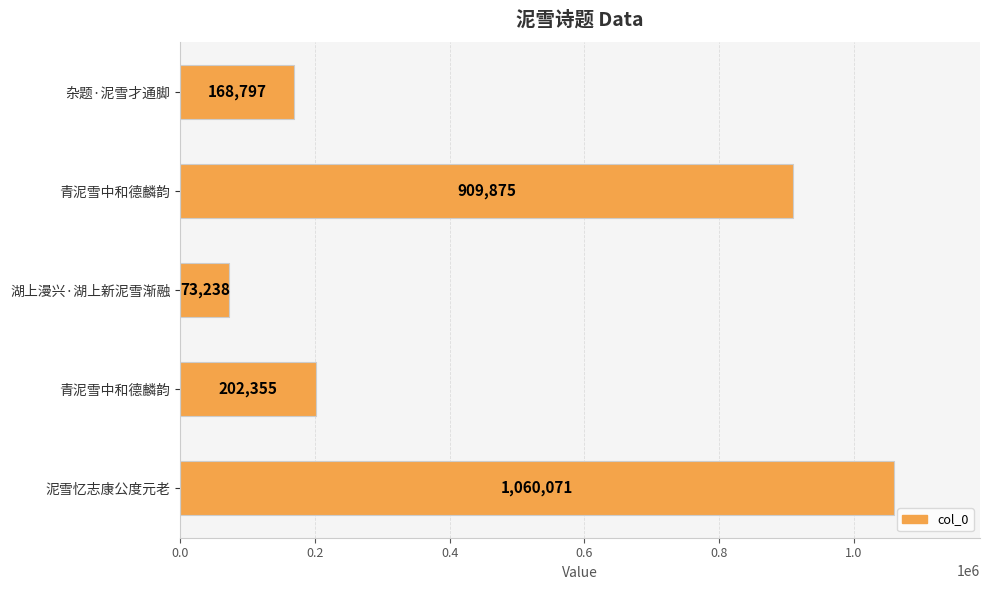

At which category does the chart reach its minimum across all series?

湖上漫兴·湖上新泥雪渐融